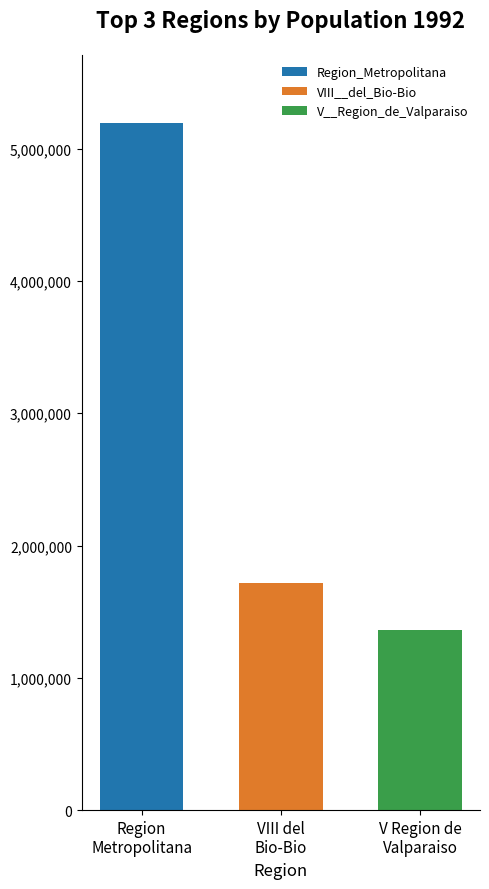

What is the maximum value shown in the chart?

5190548